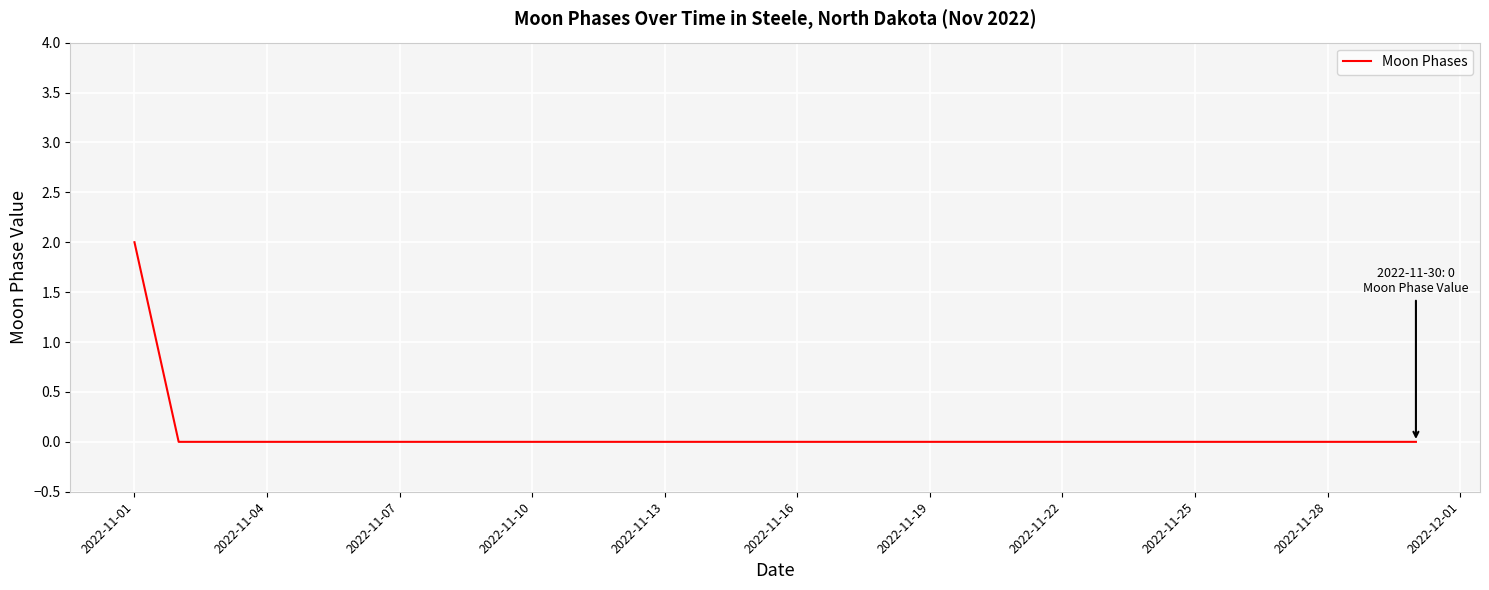

How many lines are shown in the chart?

1